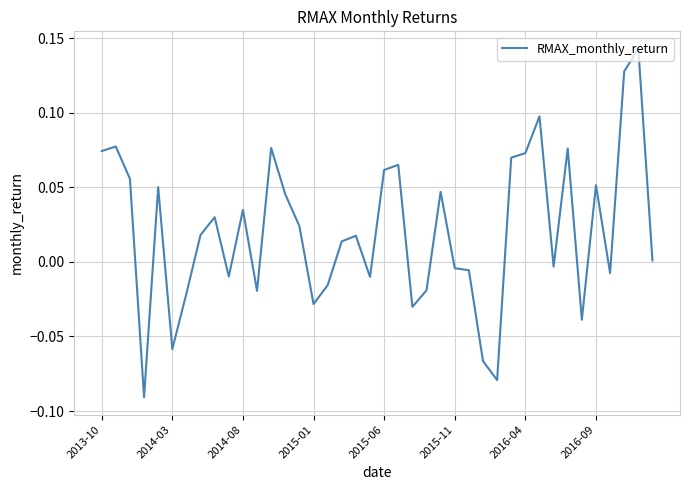

What is the sum of all values?

0.8